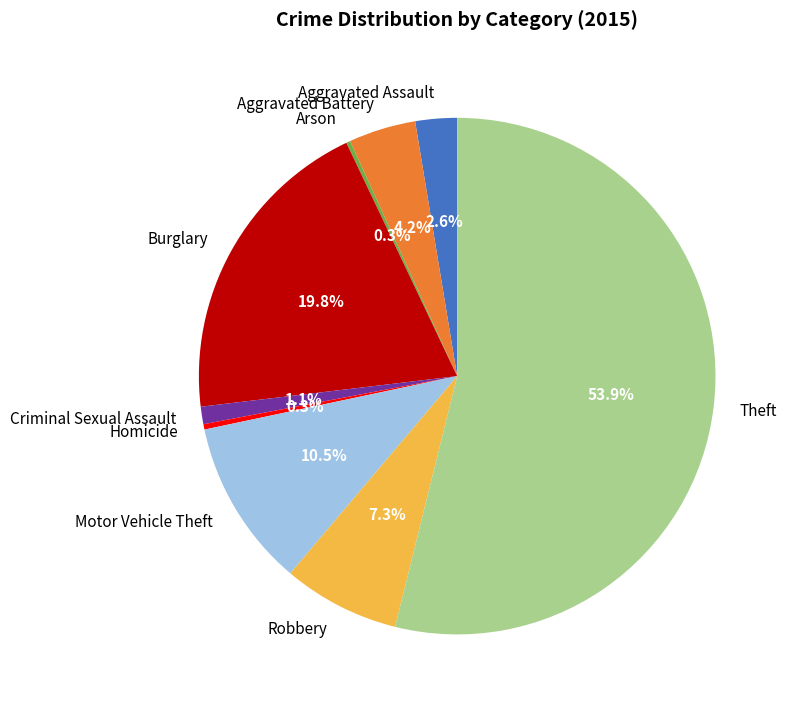

To the nearest percent, what is the combined percentage of Theft and Motor Vehicle Theft?

64%